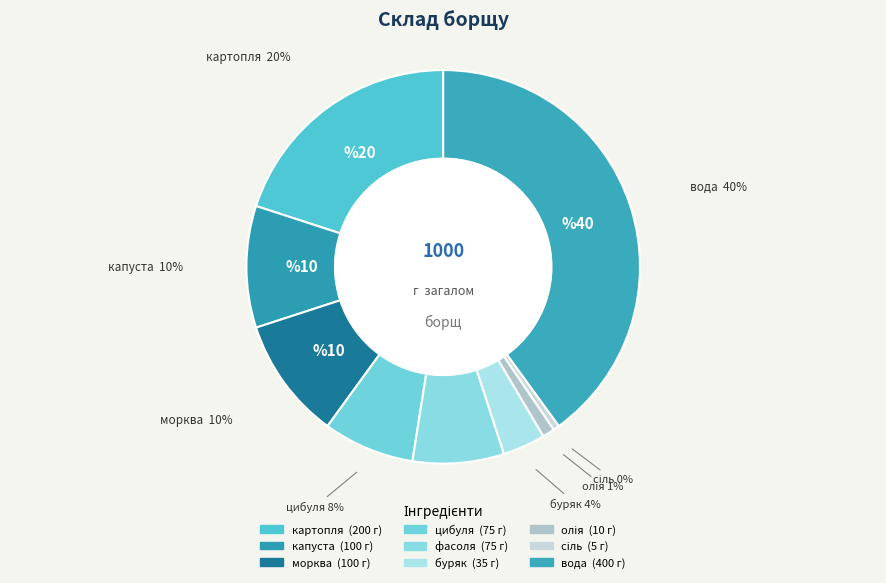

Count the number of slices in the pie.

9